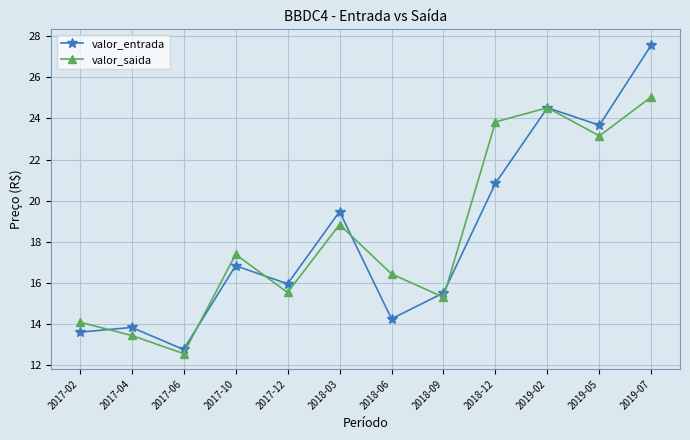

At which category is the sum across all series the highest?

2019-07